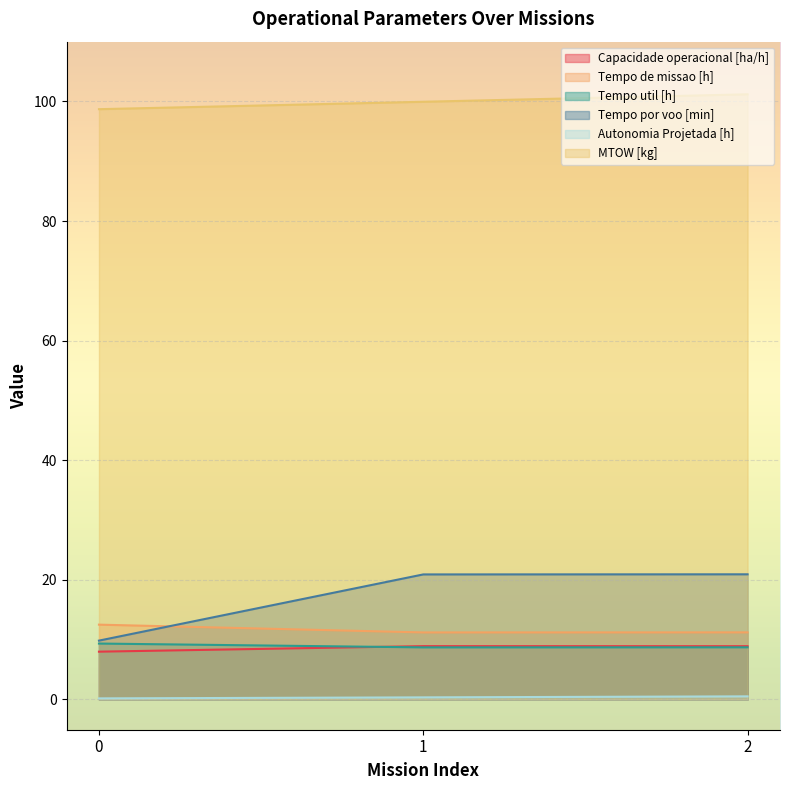

Does the chart display data point markers on the line(s)?

No